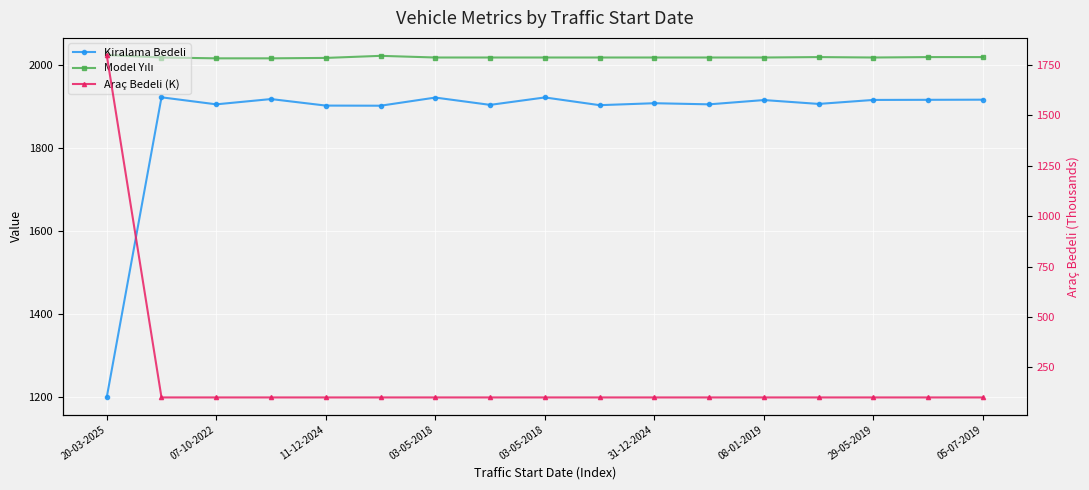

How many data points does each series have?

17